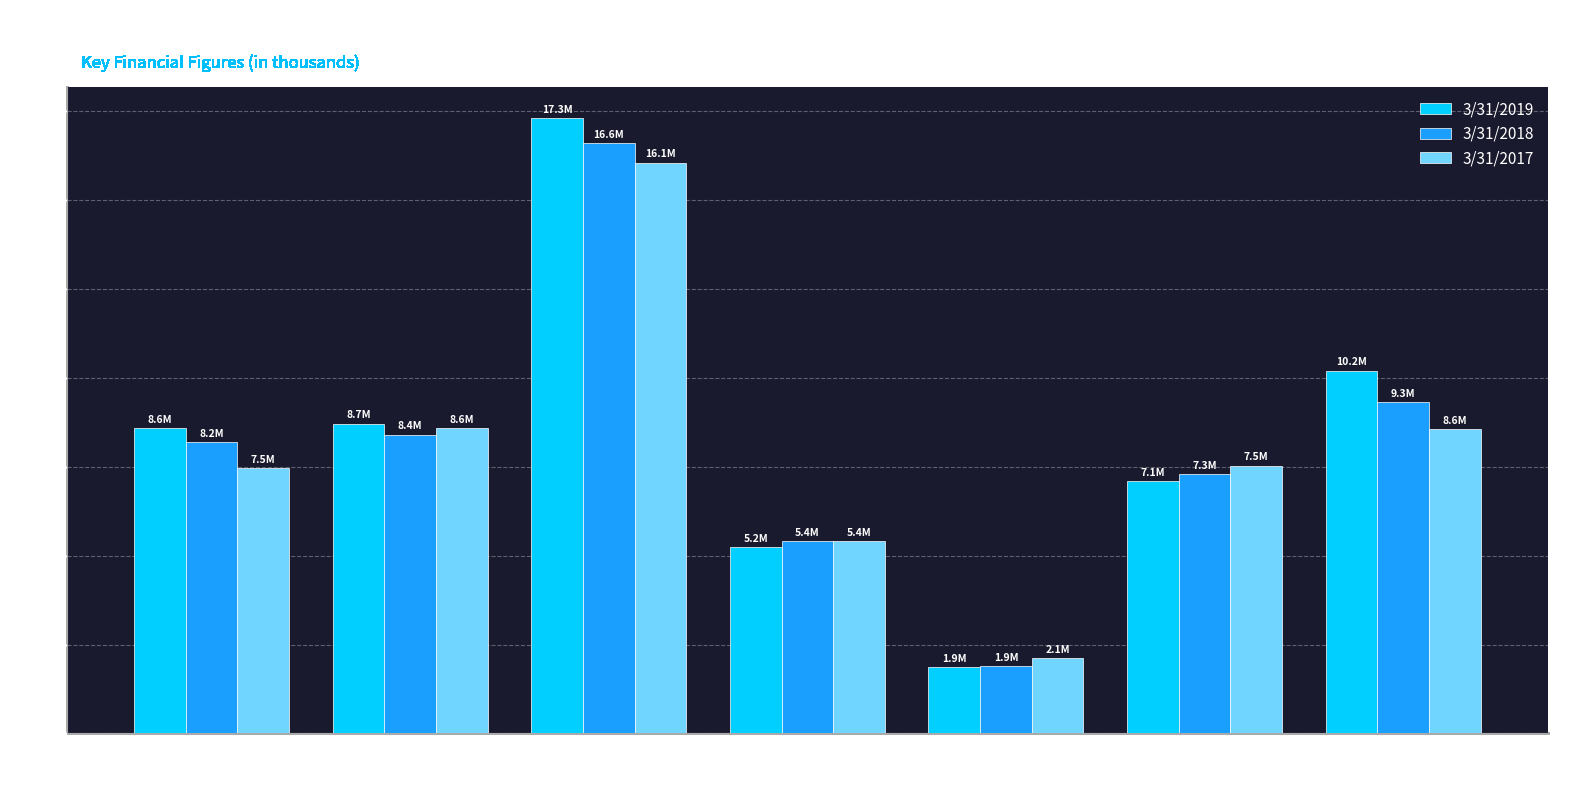

Which series has the largest total across all categories?

3/31/2019